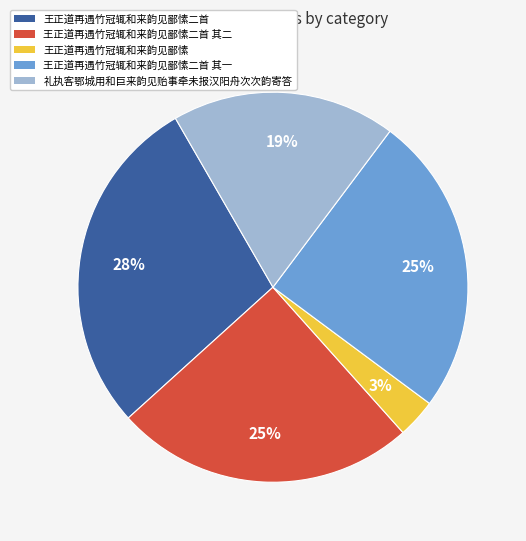

Is there a majority slice in this chart?

No